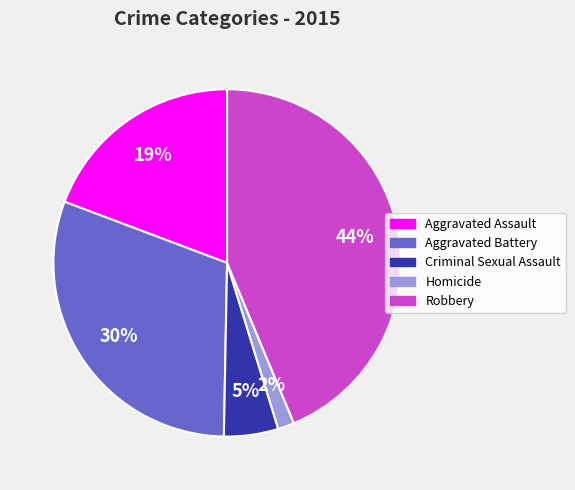

Do Aggravated Assault and Criminal Sexual Assault together represent more than half of the pie?

No